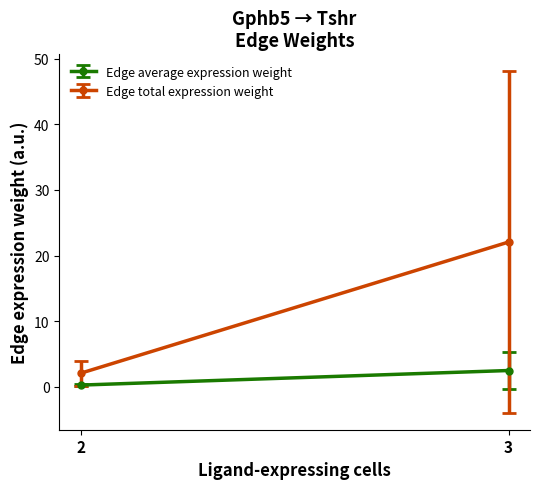

True or false: Edge total expression weight and Edge average expression weight intersect in this chart.

False